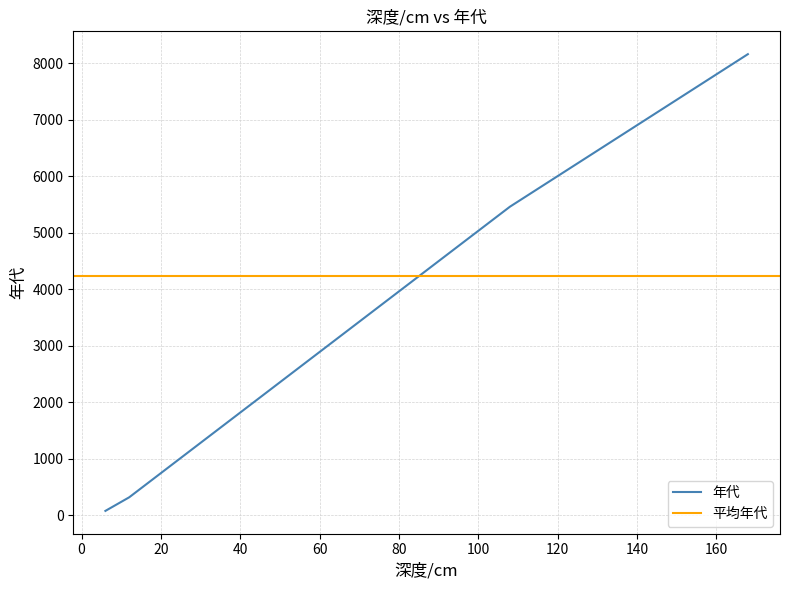

What is the sum of all values?

118624.7